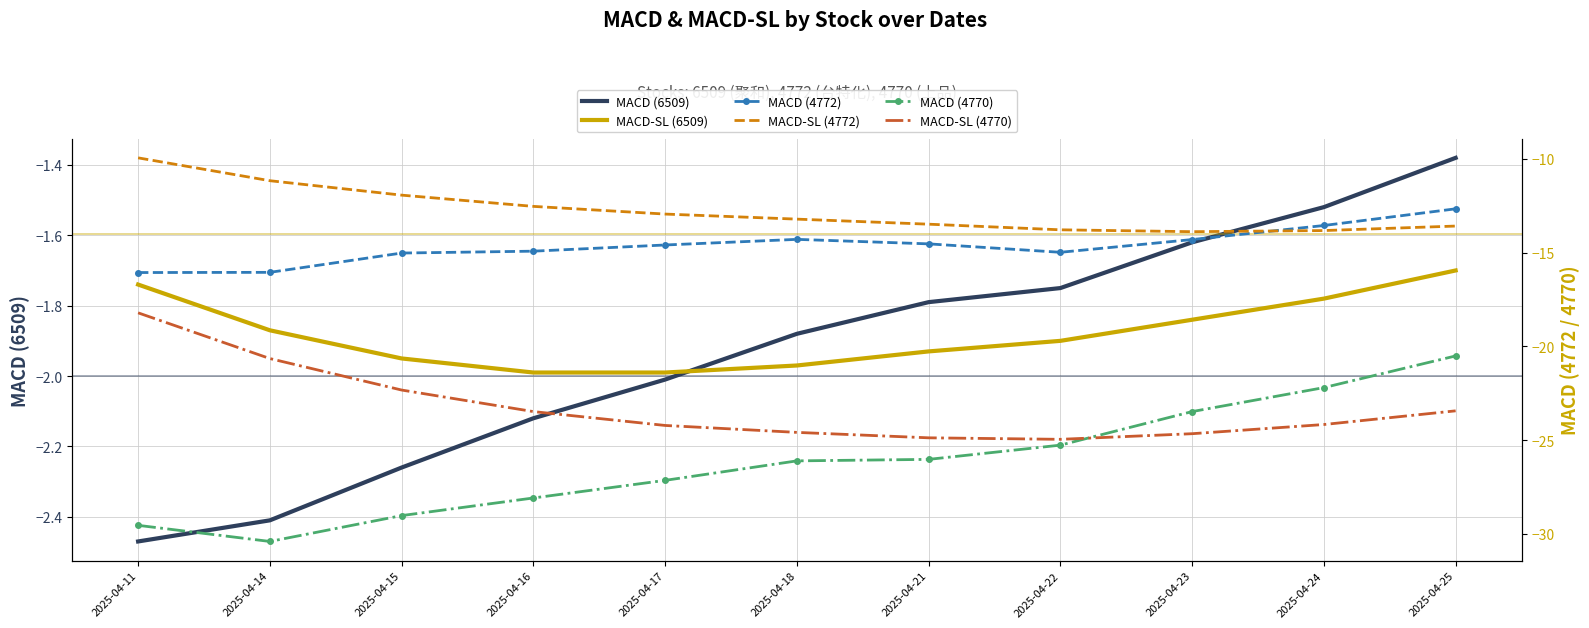

True or false: MACD (4772) and MACD-SL (6509) intersect in this chart.

False